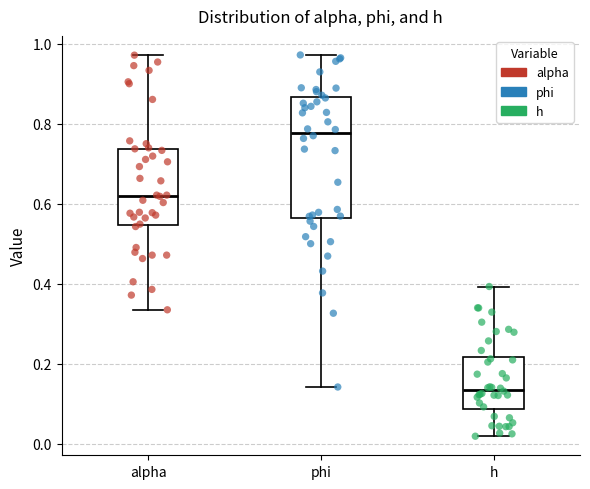

Which box is the tallest, from its lower edge to its upper edge?

phi